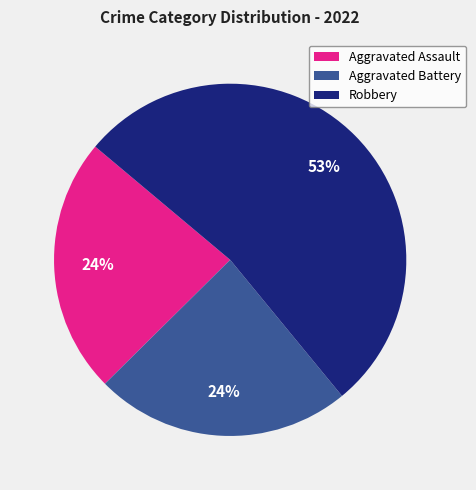

To the nearest percent, what is the average slice percentage?

25%